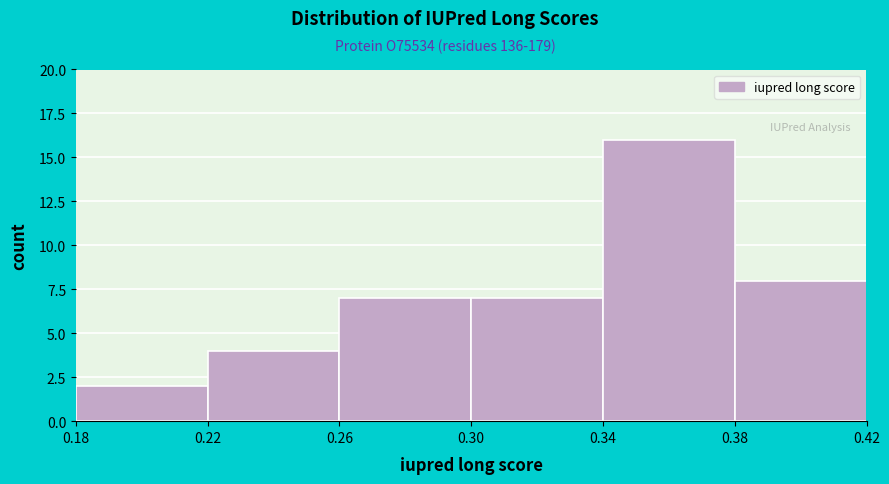

Over which range of the x-axis is the bar tallest?

0.34 to 0.38